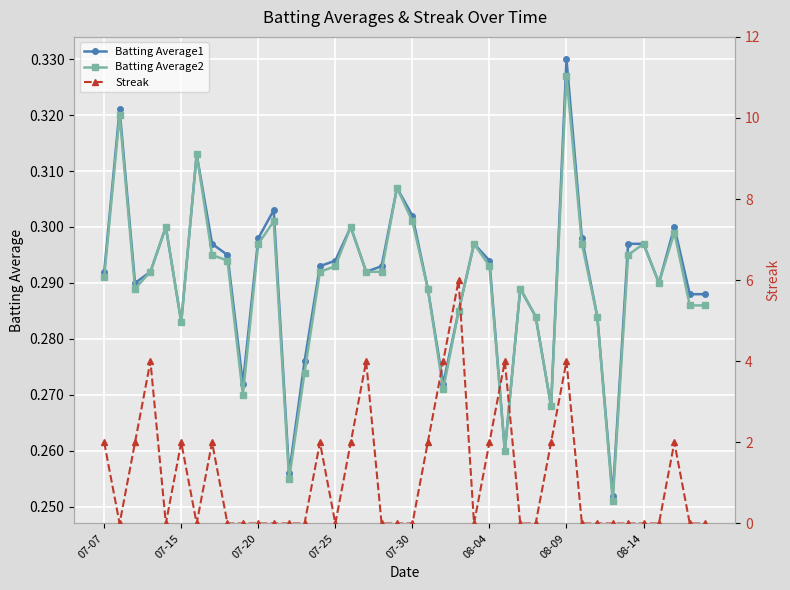

At which category is the sum across all series the highest?

23